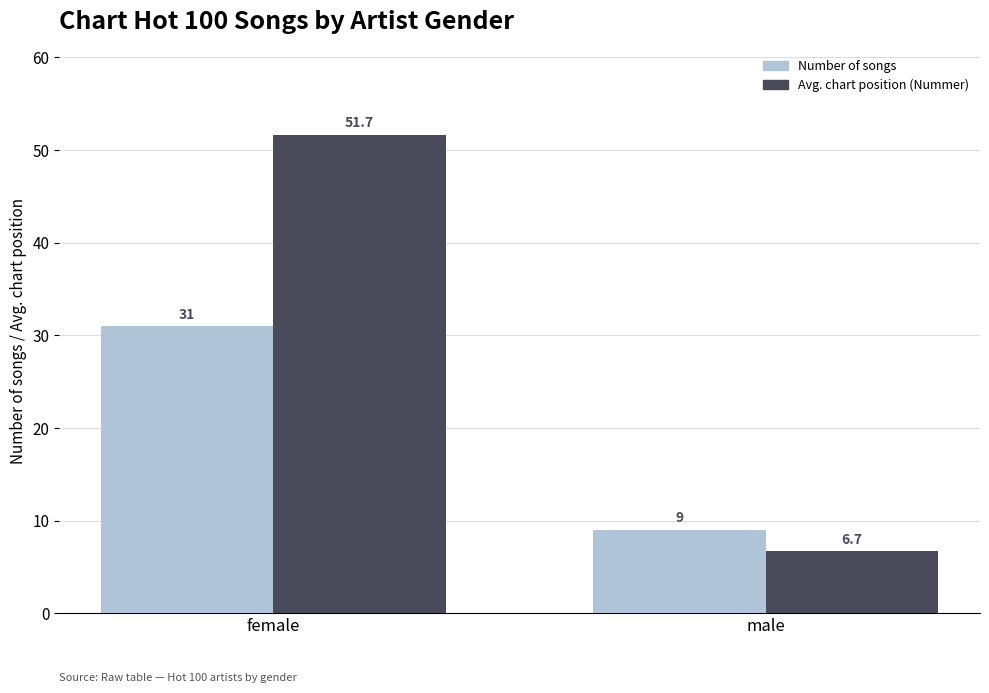

Between female and male, which series saw the biggest shift?

Avg. chart position (Nummer)